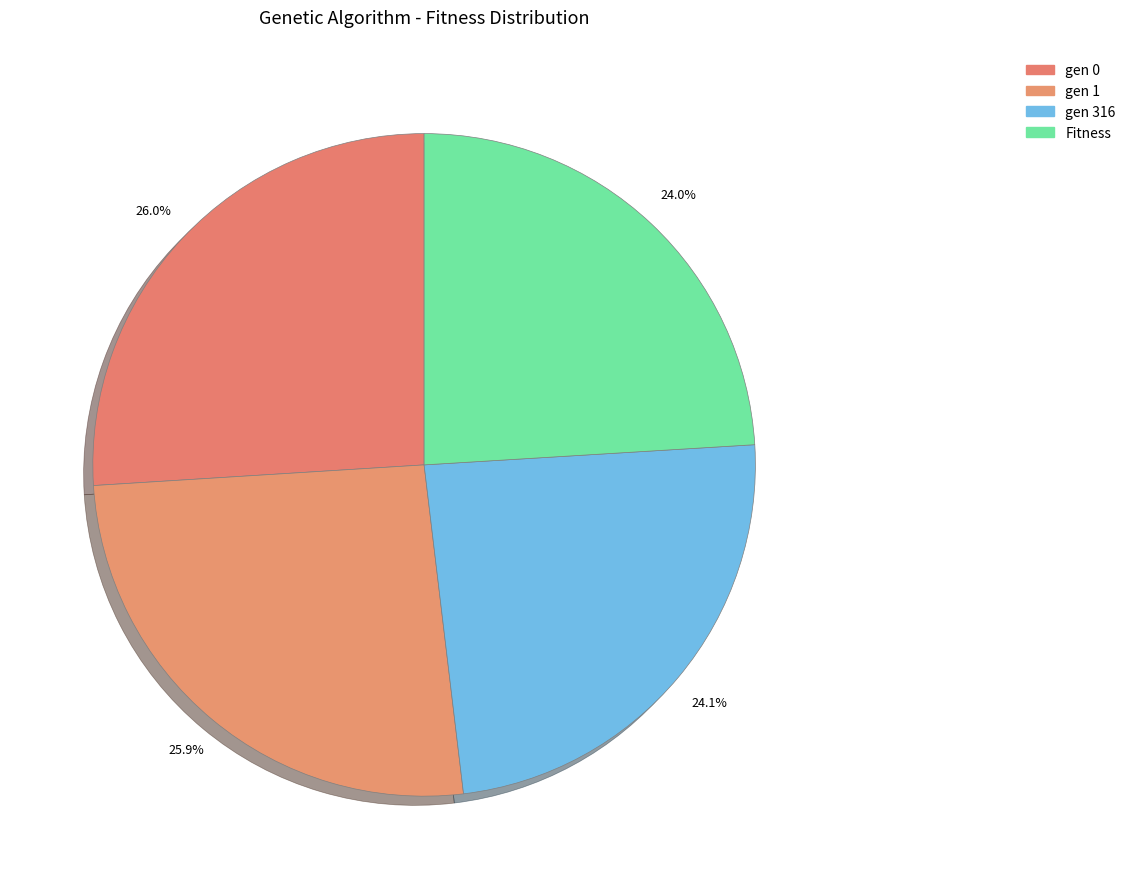

Which has a higher value, gen 0 or gen 316?

gen 0